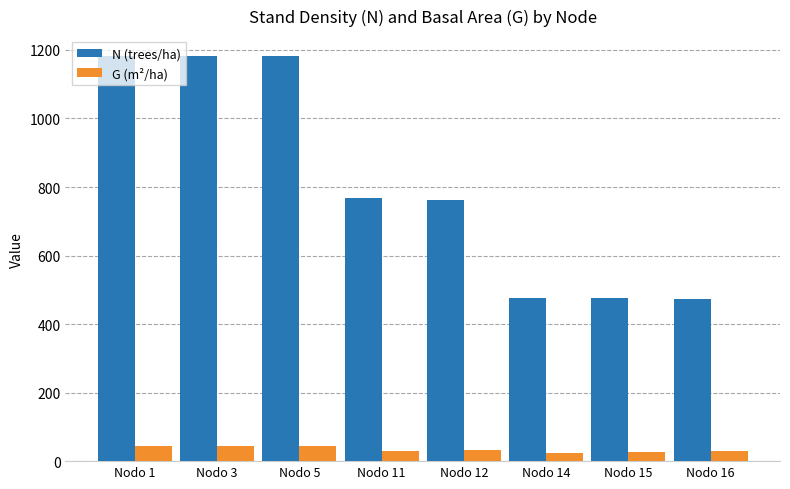

How many values in the G (m²/ha) series are below 33?

4